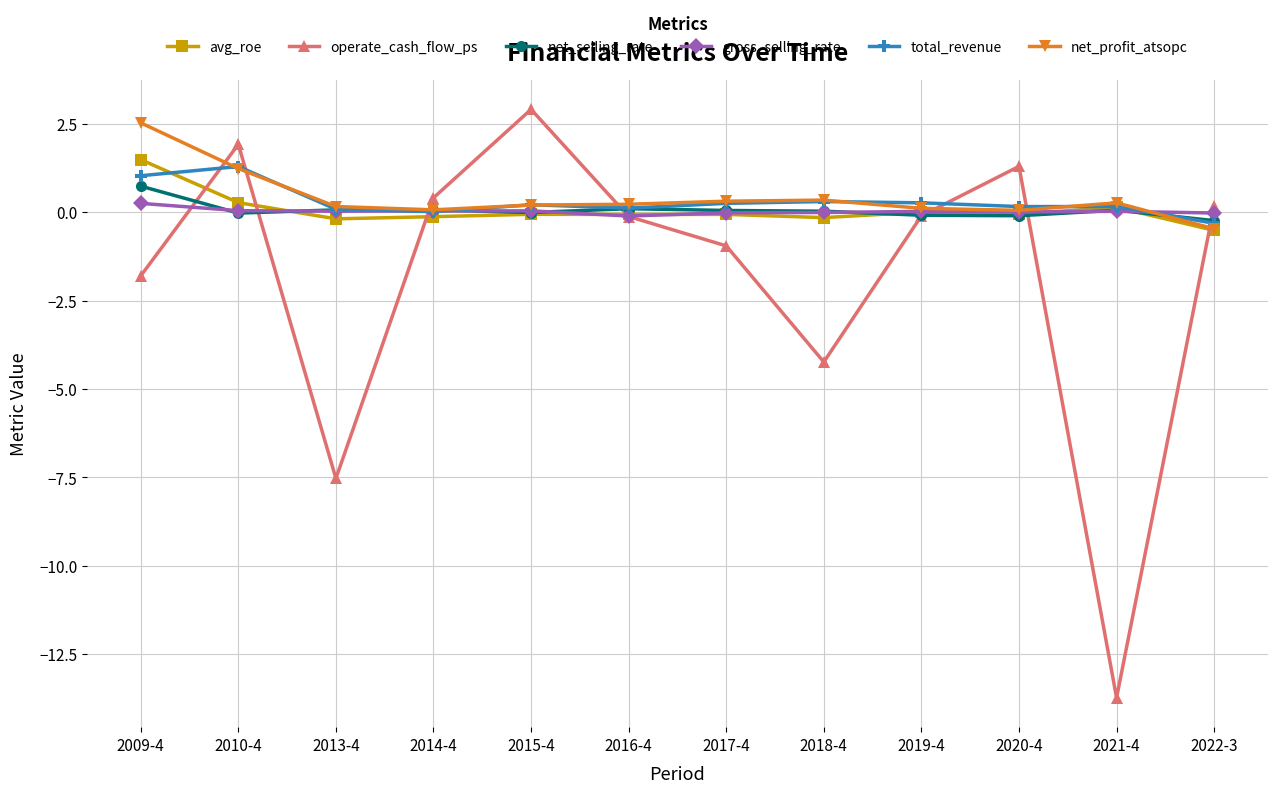

True or false: total_revenue and net_profit_atsopc intersect in this chart.

True